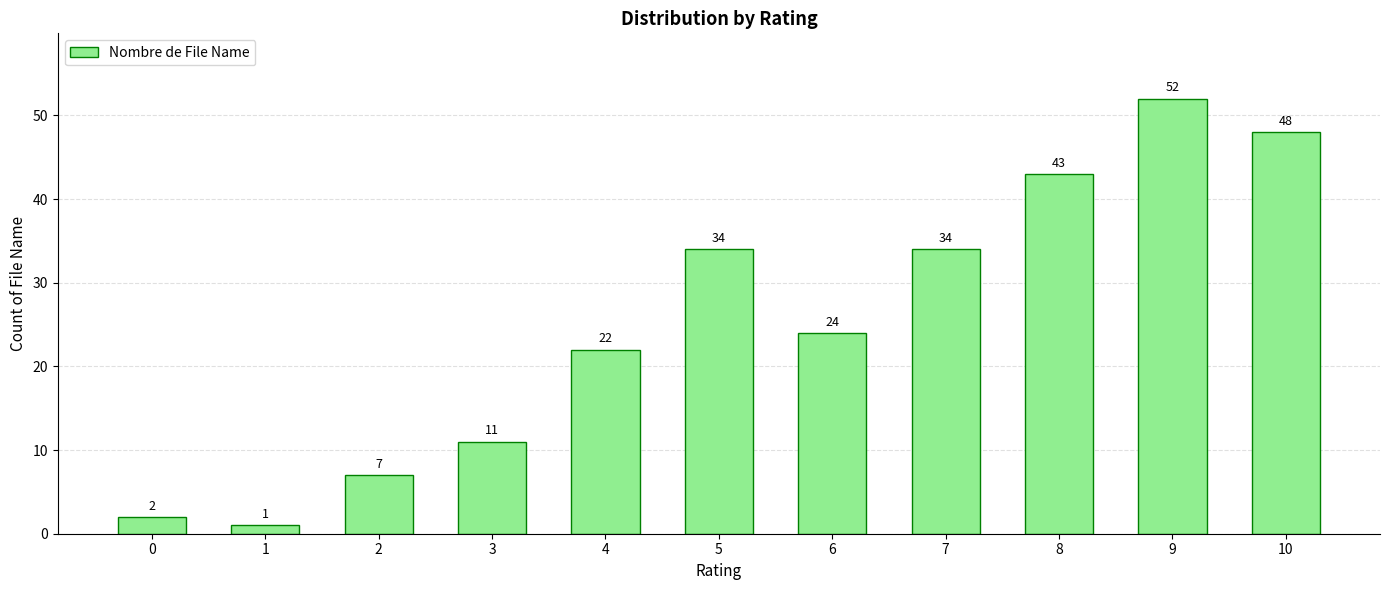

Where is the data nearest to the value 26?

6